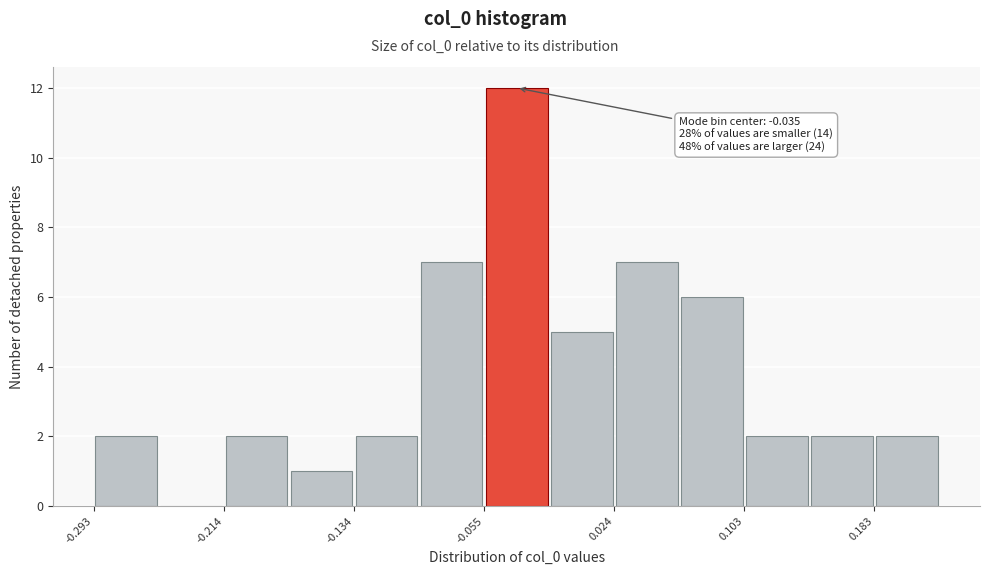

Read against the x-axis, roughly where is the centre of the tallest bar?

-0.04